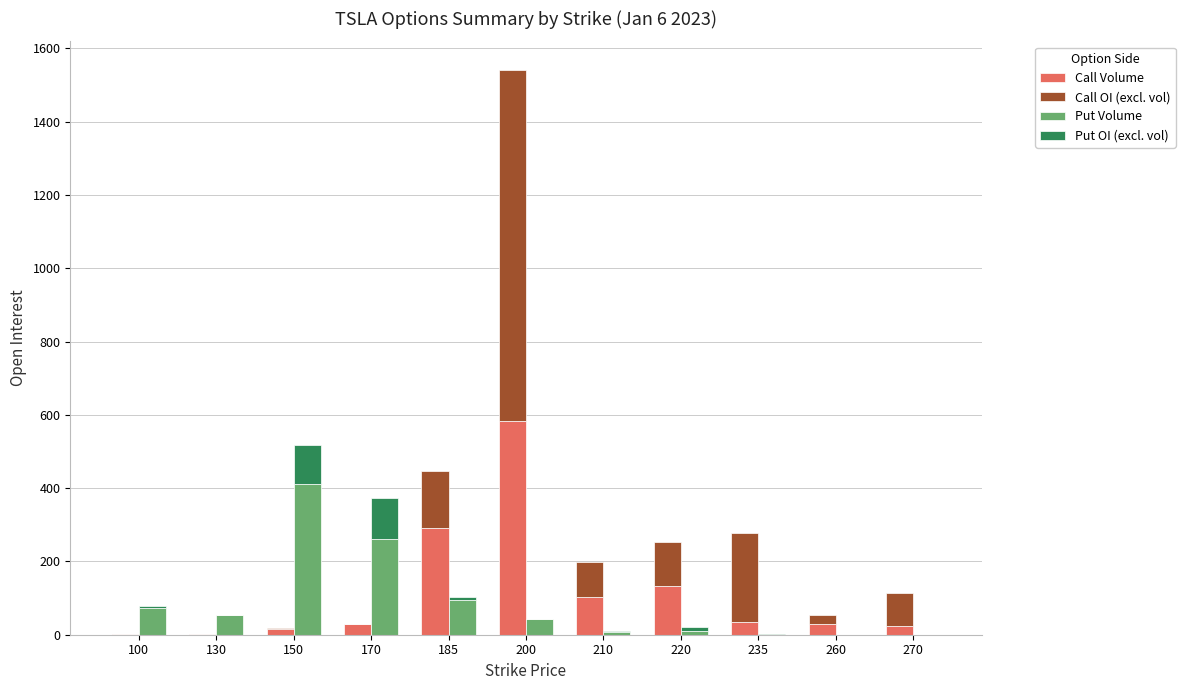

Is it true that Call OI (excl. vol) equals 89 at 270?

True